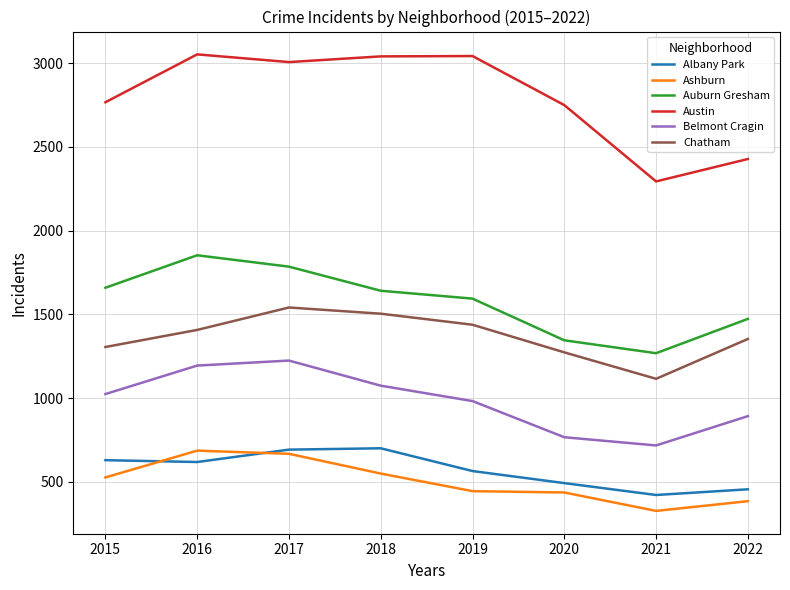

How many values in the Chatham series are below 1407?

4